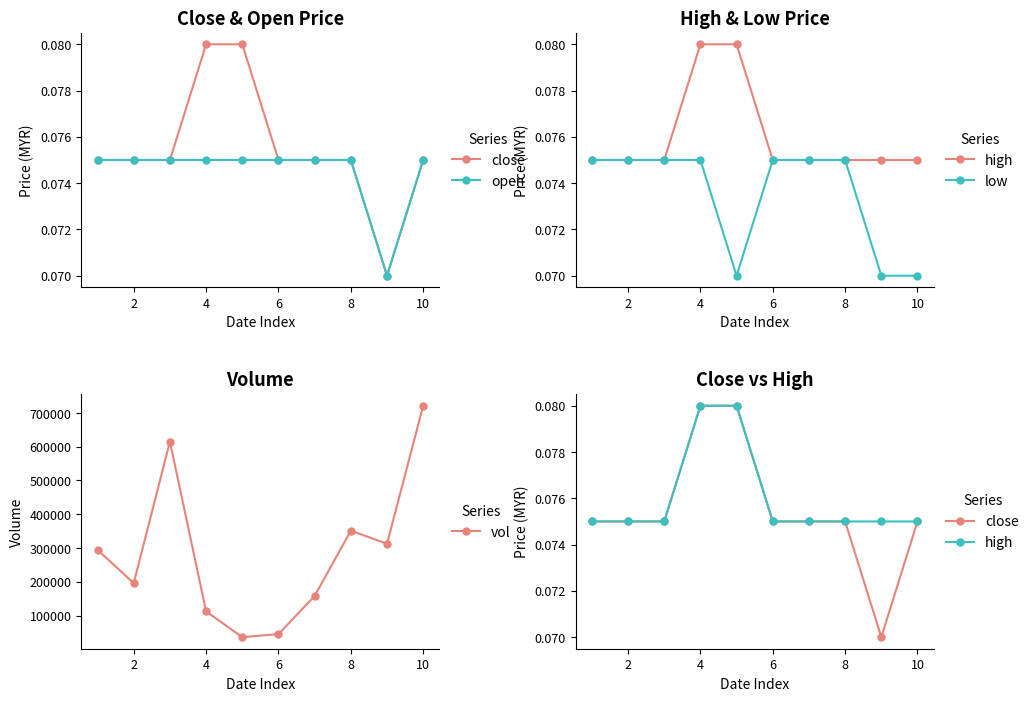

How many lines are shown in the chart?

5